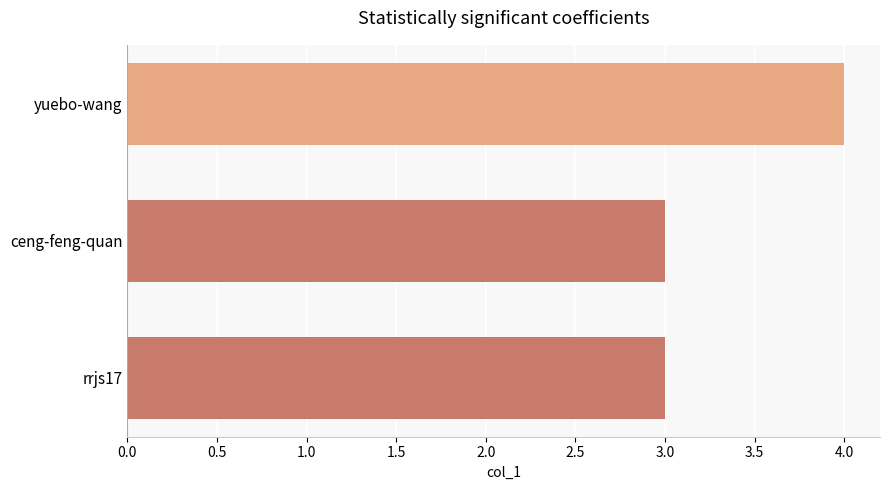

Which has a higher value, rrjs17 or yuebo-wang?

yuebo-wang